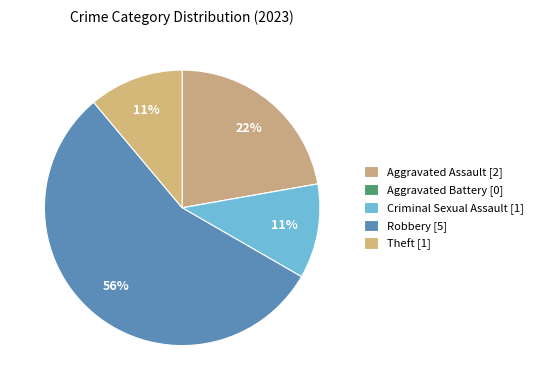

To the nearest percent, what portion does Robbery represent?

56%